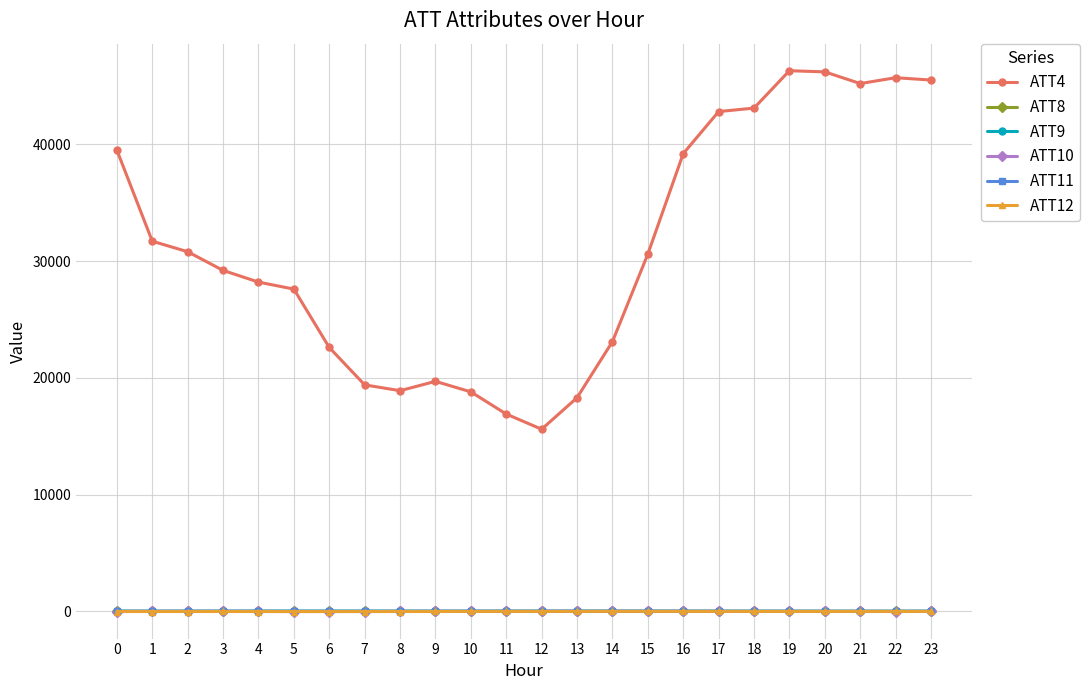

True or false: ATT10 and ATT9 intersect in this chart.

False